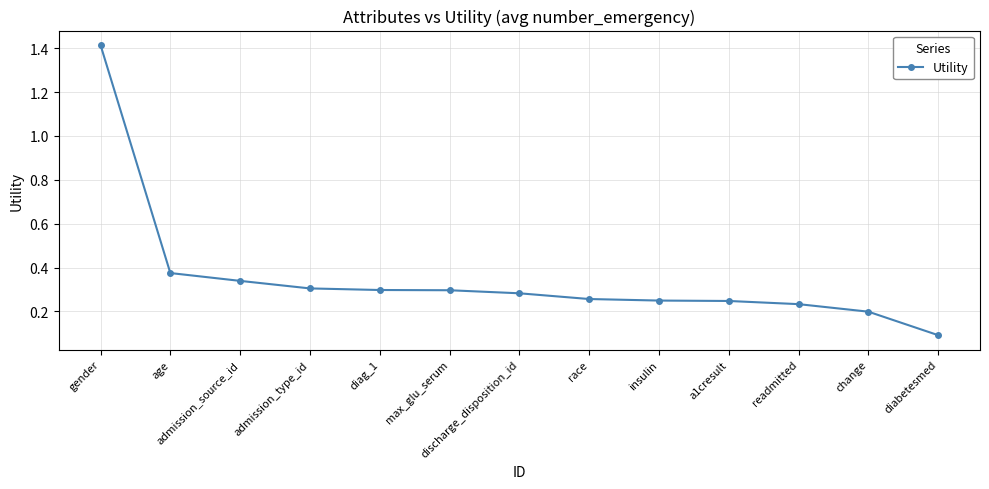

What is the sum of all values?

4.6